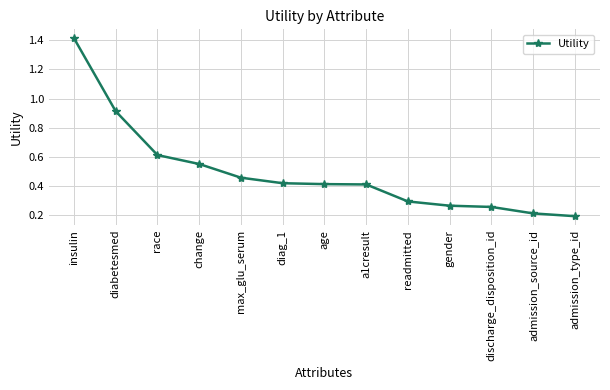

What is the difference between the maximum and minimum values?

1.2